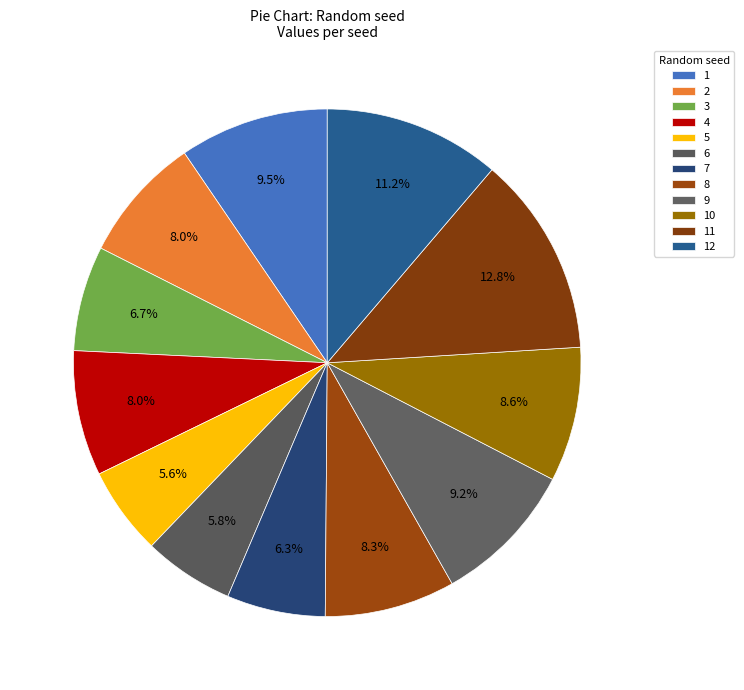

How many segments does this pie chart have?

12